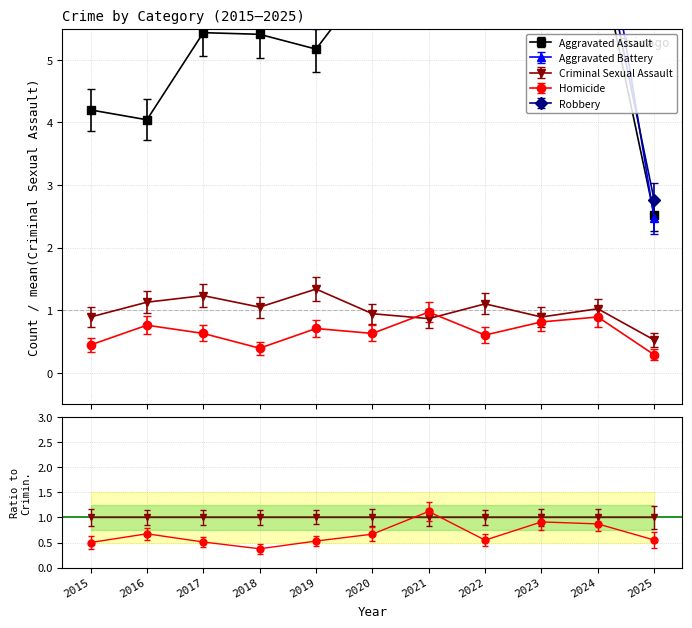

Which series ends up on top after the final intersection of Criminal Sexual Assault and Homicide?

Criminal Sexual Assault